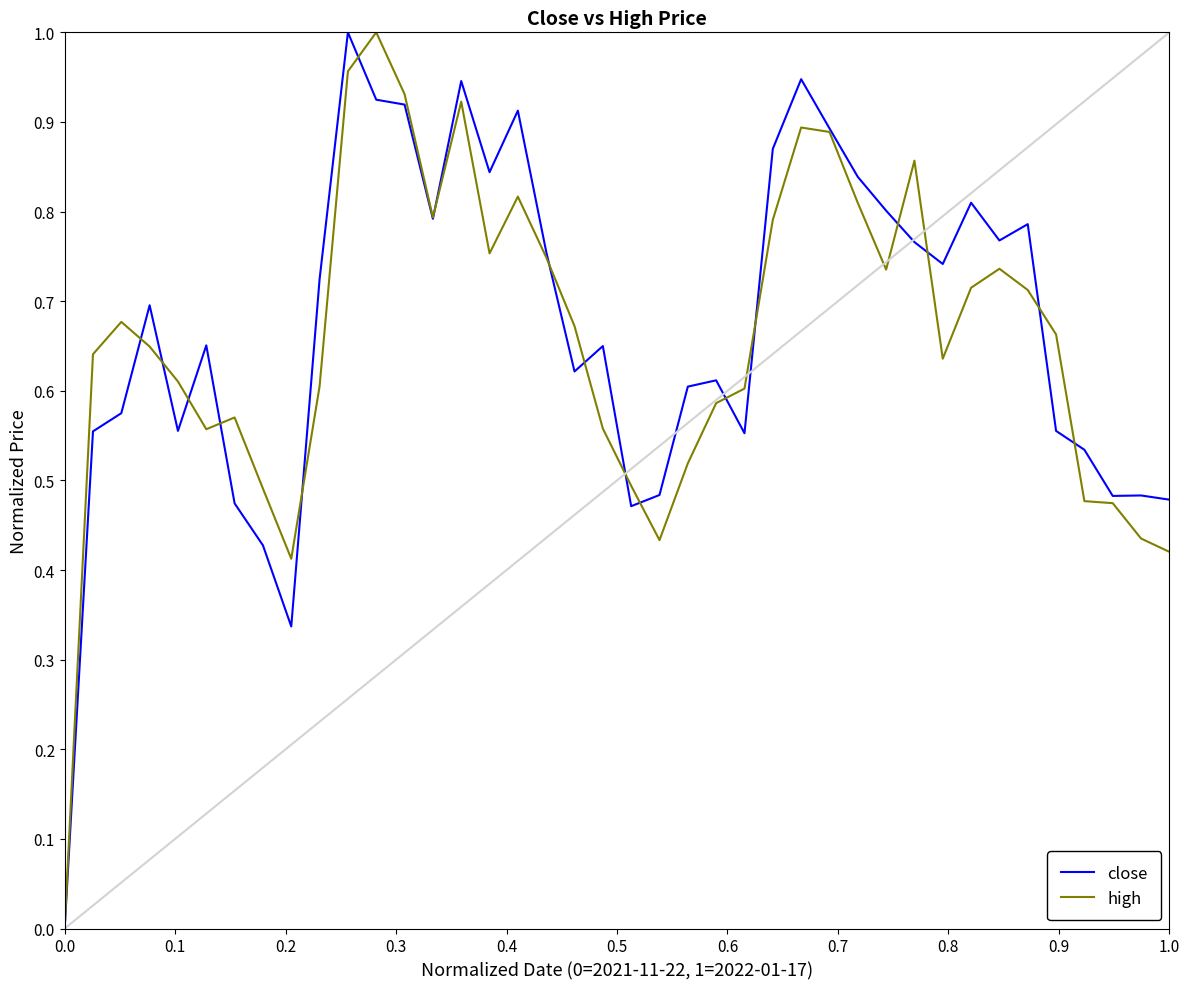

Reading right to left, extract all data points from this chart.

close: 0.5	0.5	0.5	0.5	0.6	0.8	0.8	0.8	0.7	0.8	0.8	0.8	0.9	0.9	0.9	0.6	0.6	0.6	0.5	0.5	0.6	0.6	0.8	0.9	0.8	0.9	0.8	0.9	0.9	1.0	0.7	0.3	0.4	0.5	0.7	0.6	0.7	0.6	0.6	0.0
high: 0.4	0.4	0.5	0.5	0.7	0.7	0.7	0.7	0.6	0.9	0.7	0.8	0.9	0.9	0.8	0.6	0.6	0.5	0.4	0.5	0.6	0.7	0.7	0.8	0.8	0.9	0.8	0.9	1.0	1.0	0.6	0.4	0.5	0.6	0.6	0.6	0.6	0.7	0.6	0.0